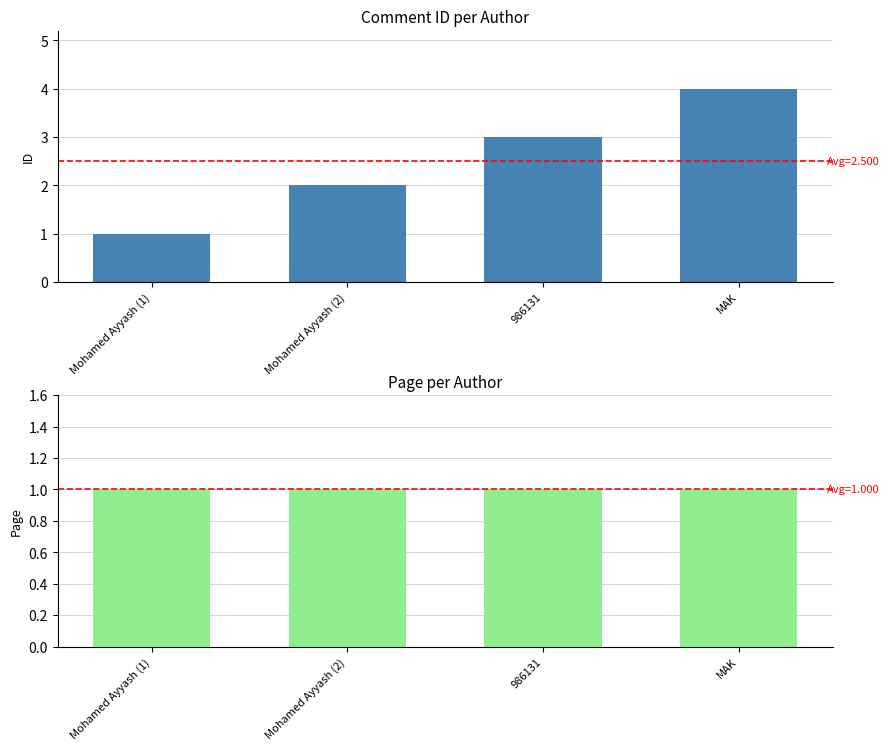

At which label is Page closest to 1?

Mohamed Ayyash (1)